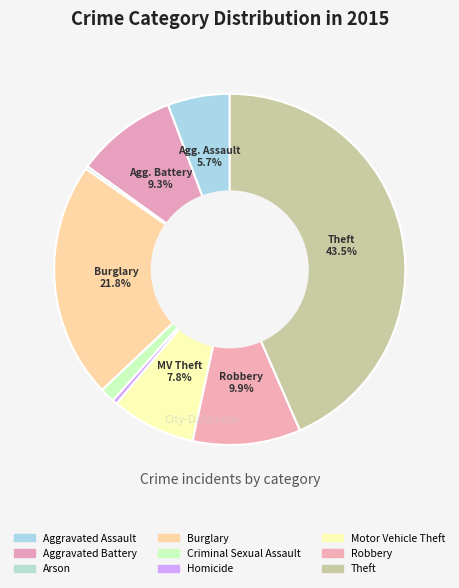

The Arson slice represents 0% of the pie. True or false?

True